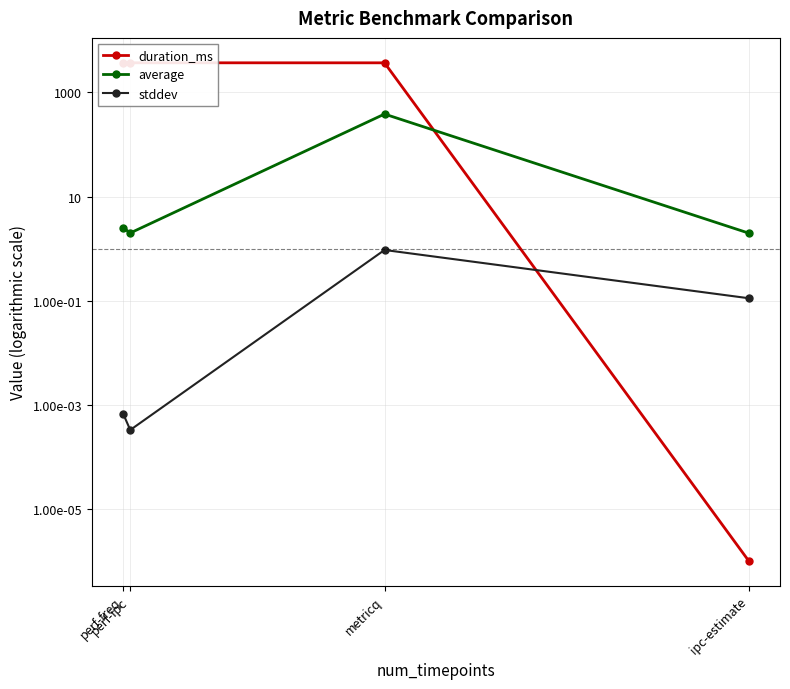

True or false: average and stddev cross at least once.

False